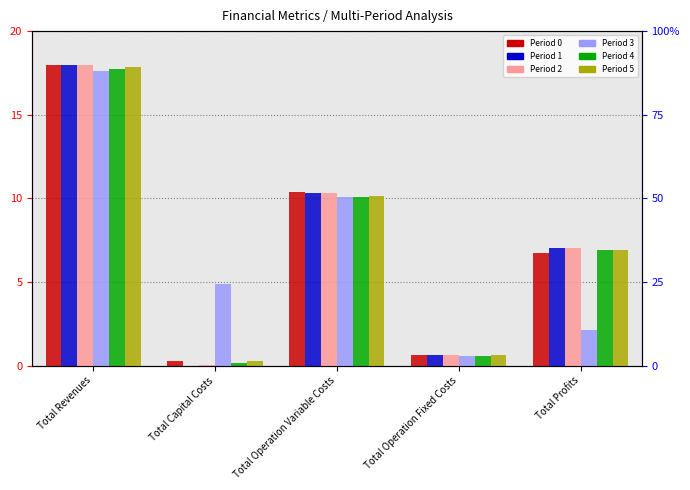

The Period 2 series shows 0.0 at Total Capital Costs. True or false?

False